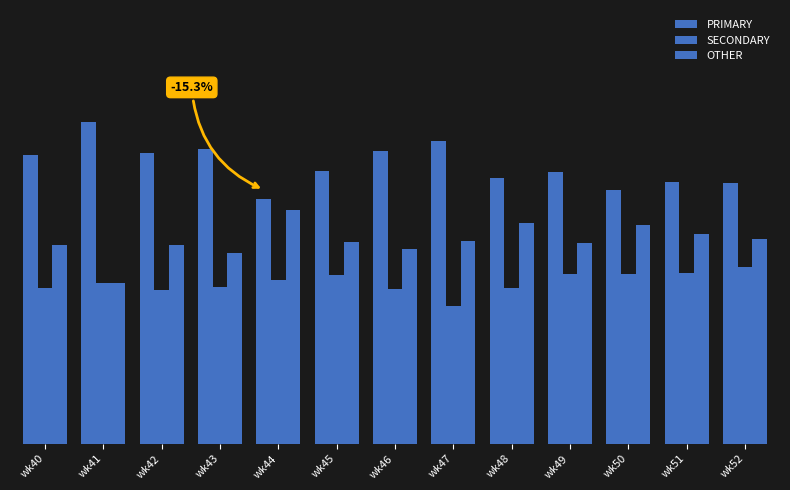

Are the bars grouped side by side (vs. stacked)?

Yes